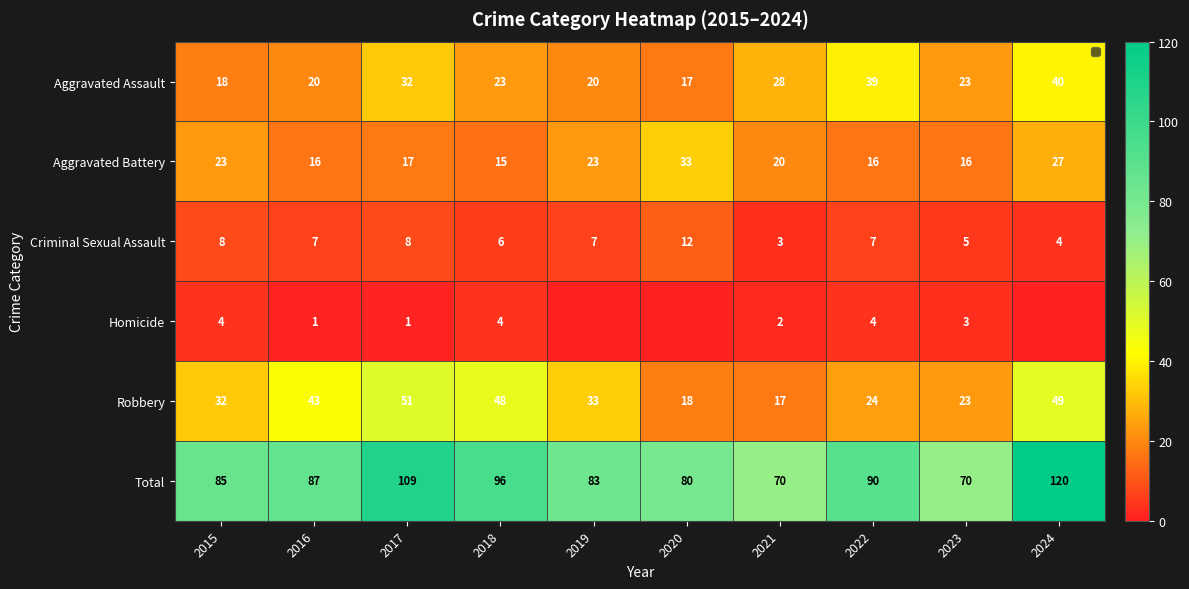

What is the difference between the Criminal Sexual Assault values at 2023 and 2022?

2